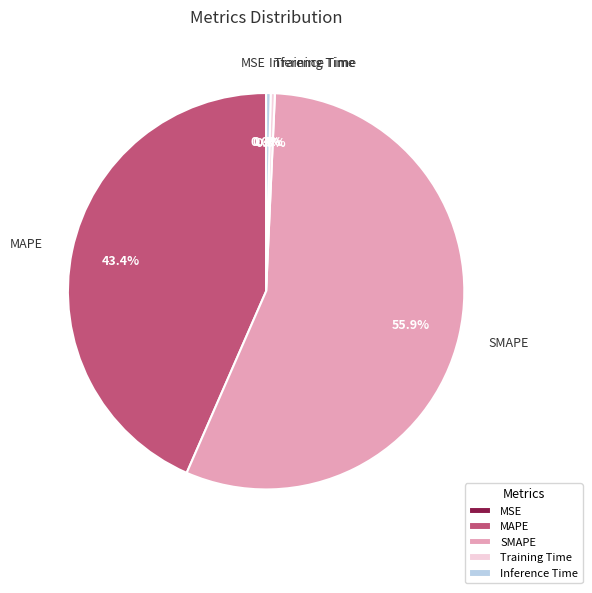

To the nearest percent, what is the difference between the largest and smallest slice percentages?

56%